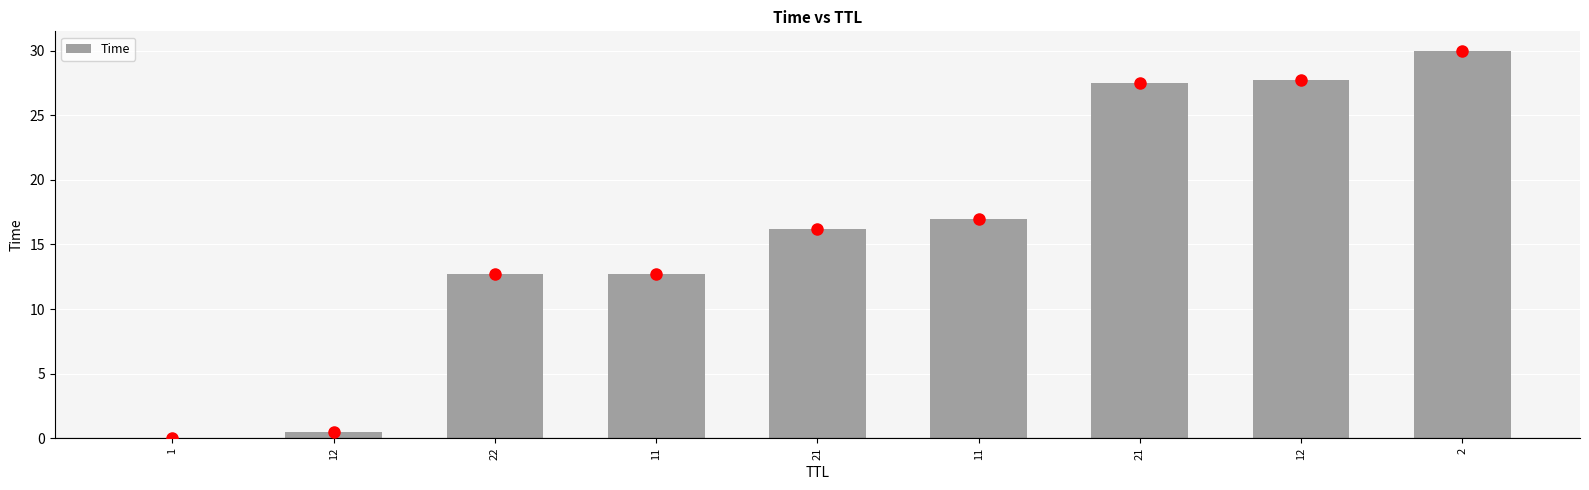

At which category does the chart reach its minimum across all series?

1